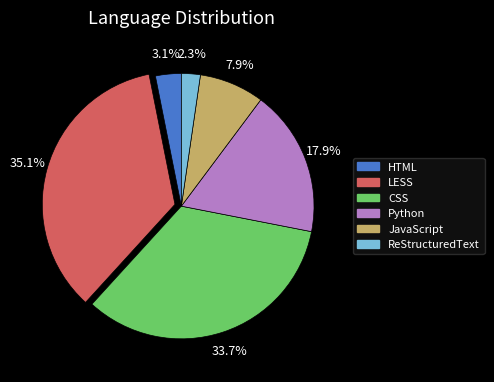

Which slice is the smallest?

ReStructuredText